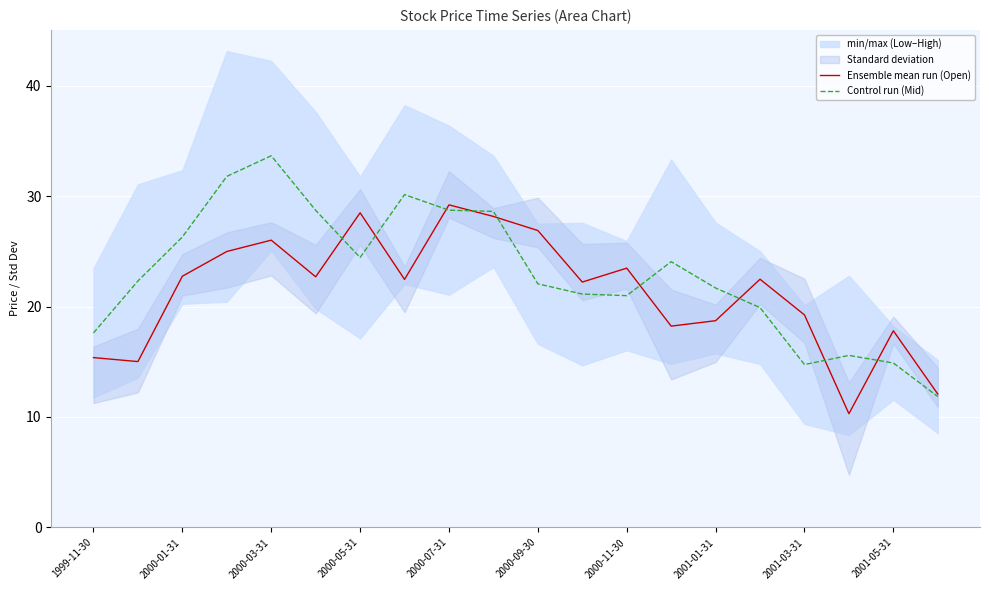

The Control run (Mid) series shows 21.7 at 2001-01-31. True or false?

True